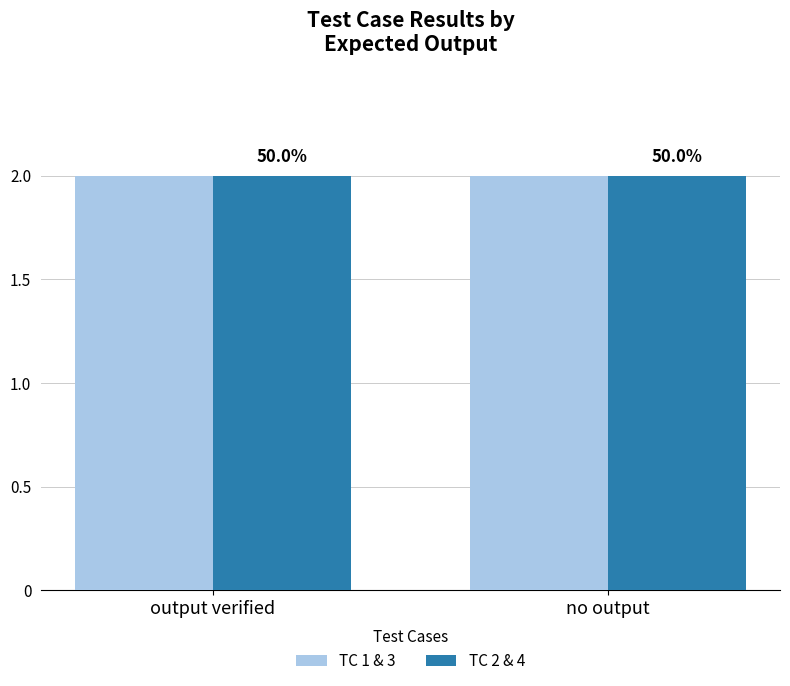

The output verified series shows 2 at i=-4. True or false?

False